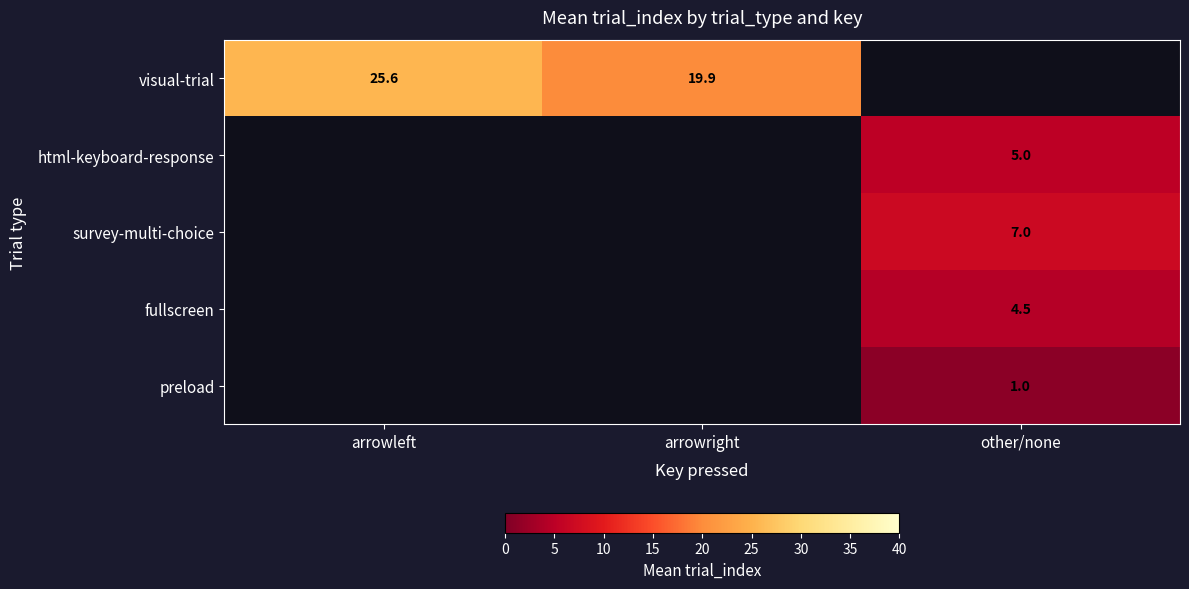

Count the number of data series in this chart.

5